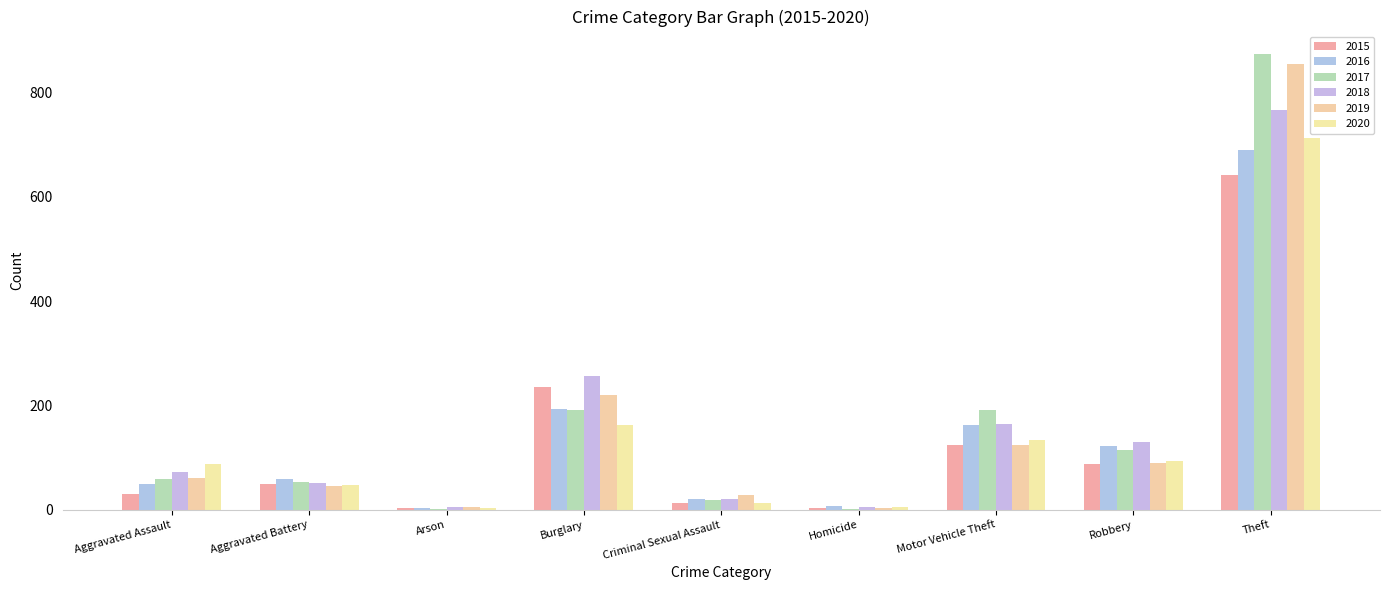

The 2016 series shows 8 at Homicide. True or false?

True